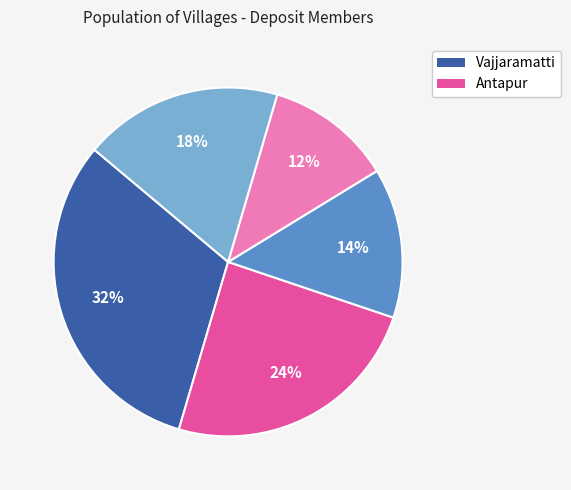

Is there any slice that represents more than half of the pie?

No